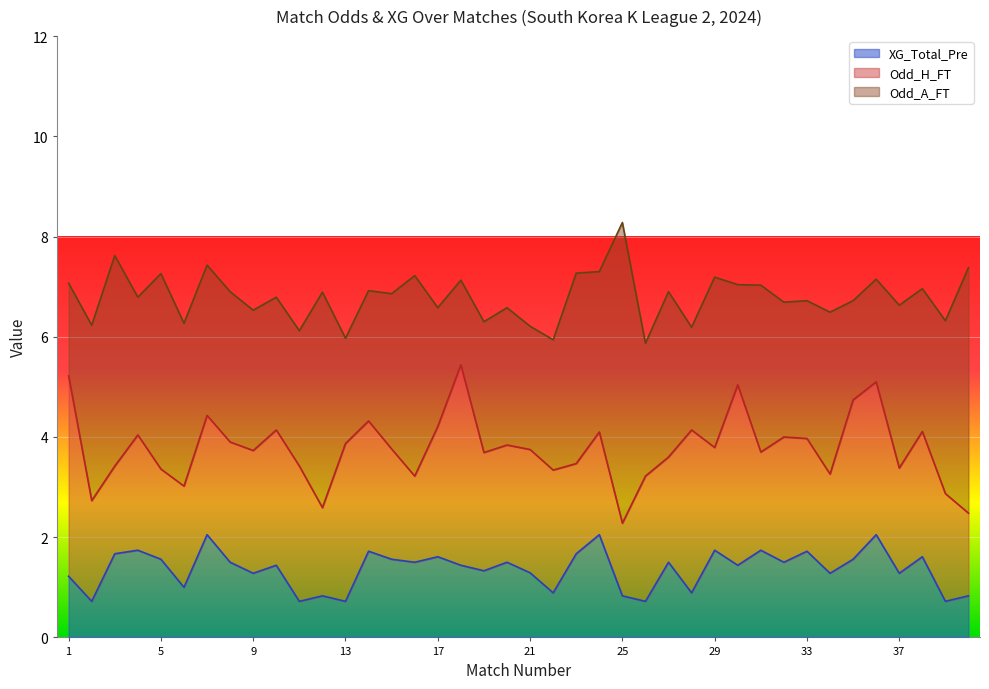

Rank the series by their average value, from highest to lowest.

Odd_A_FT, Odd_H_FT, XG_Total_Pre